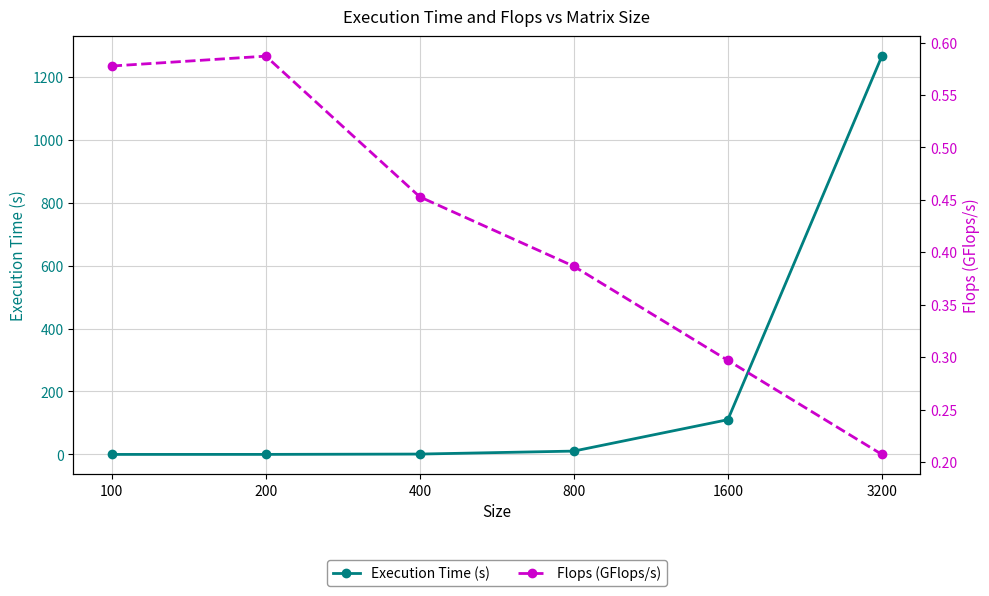

Rank the series at 1600 from lowest to highest value.

Flops (GFlops/s), Execution Time (s)